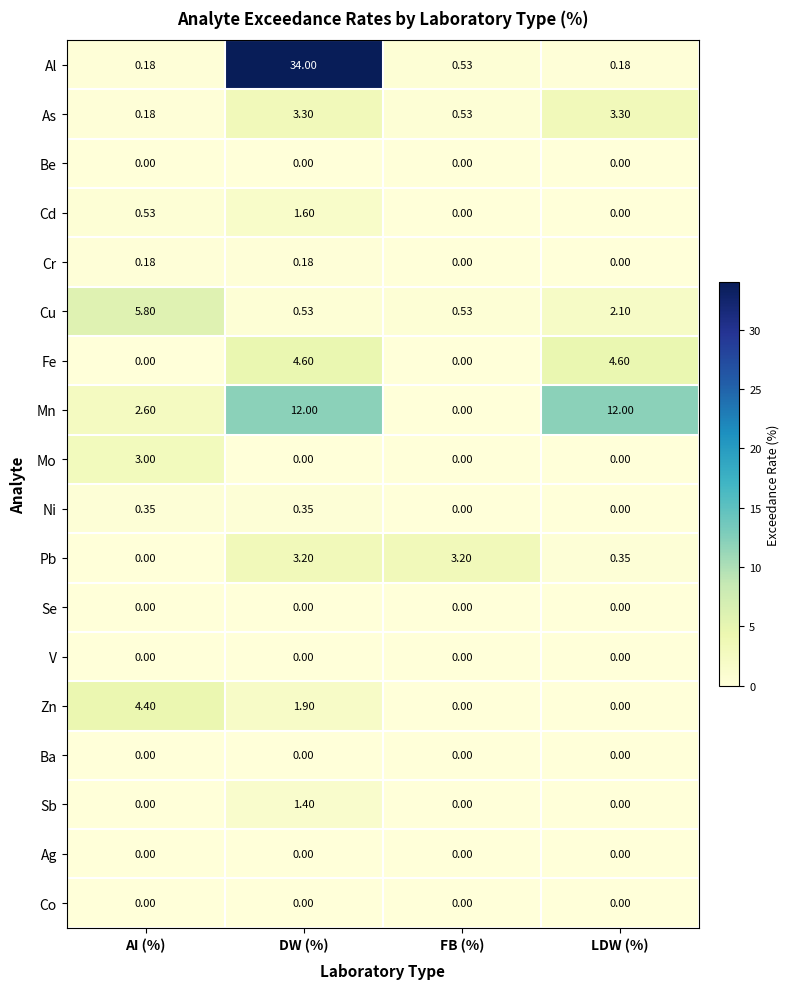

Is the value of Mo at AI (%) greater than the value of Cd at DW (%)?

Yes